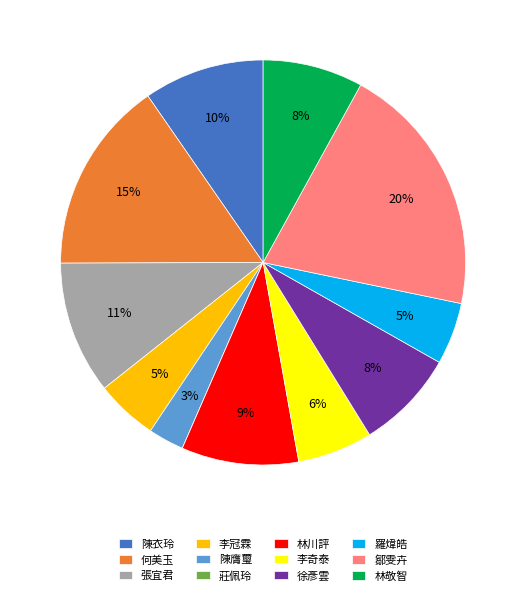

True or false: 張宜君 accounts for 20% of the total.

False